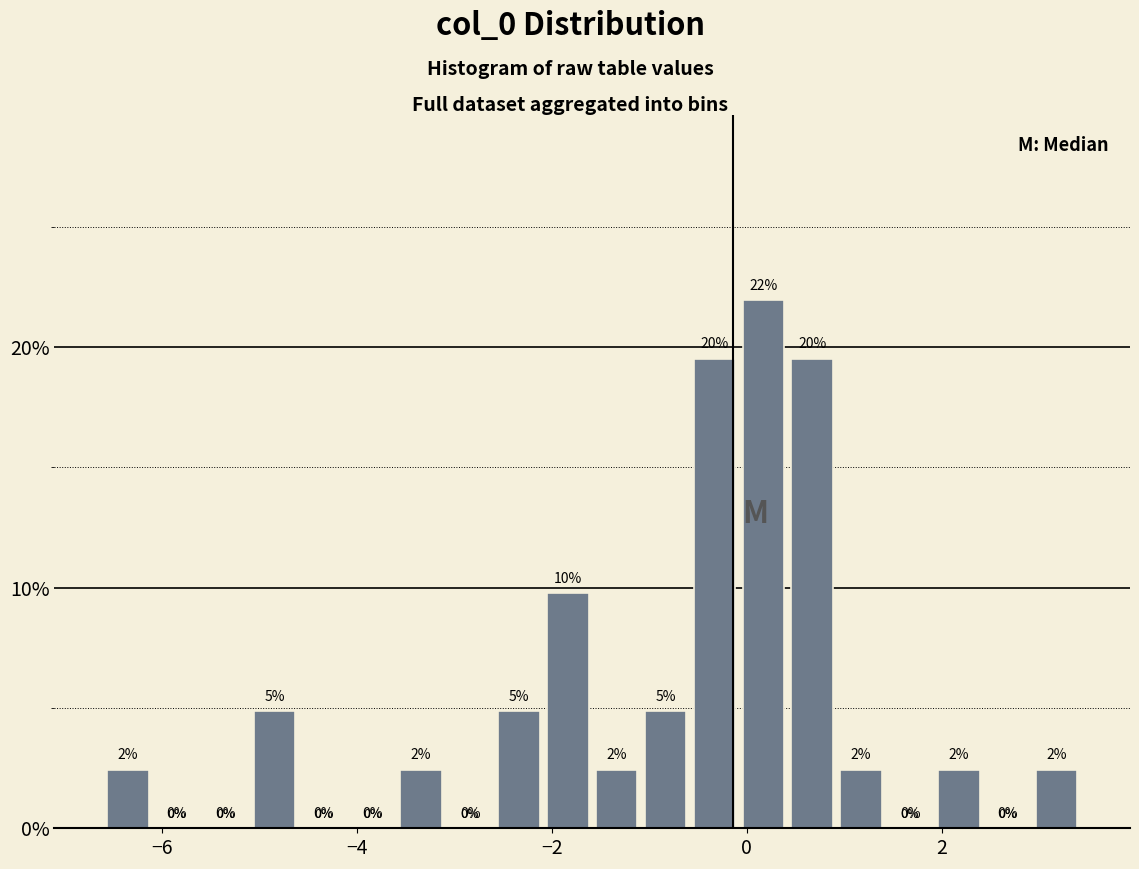

Around what value on the x-axis is the tallest bar? Give the approximate position of its centre, as read against the axis.

0.2